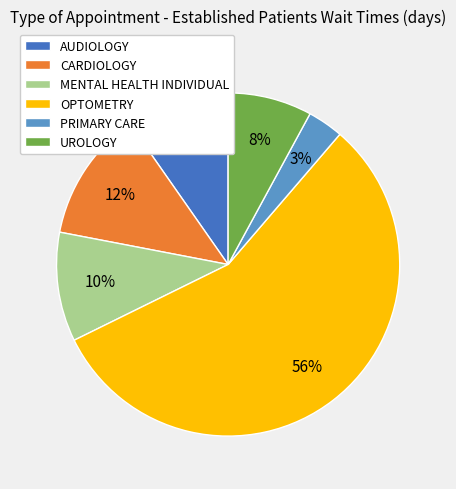

Combined, do PRIMARY CARE and OPTOMETRY account for over 50%?

Yes